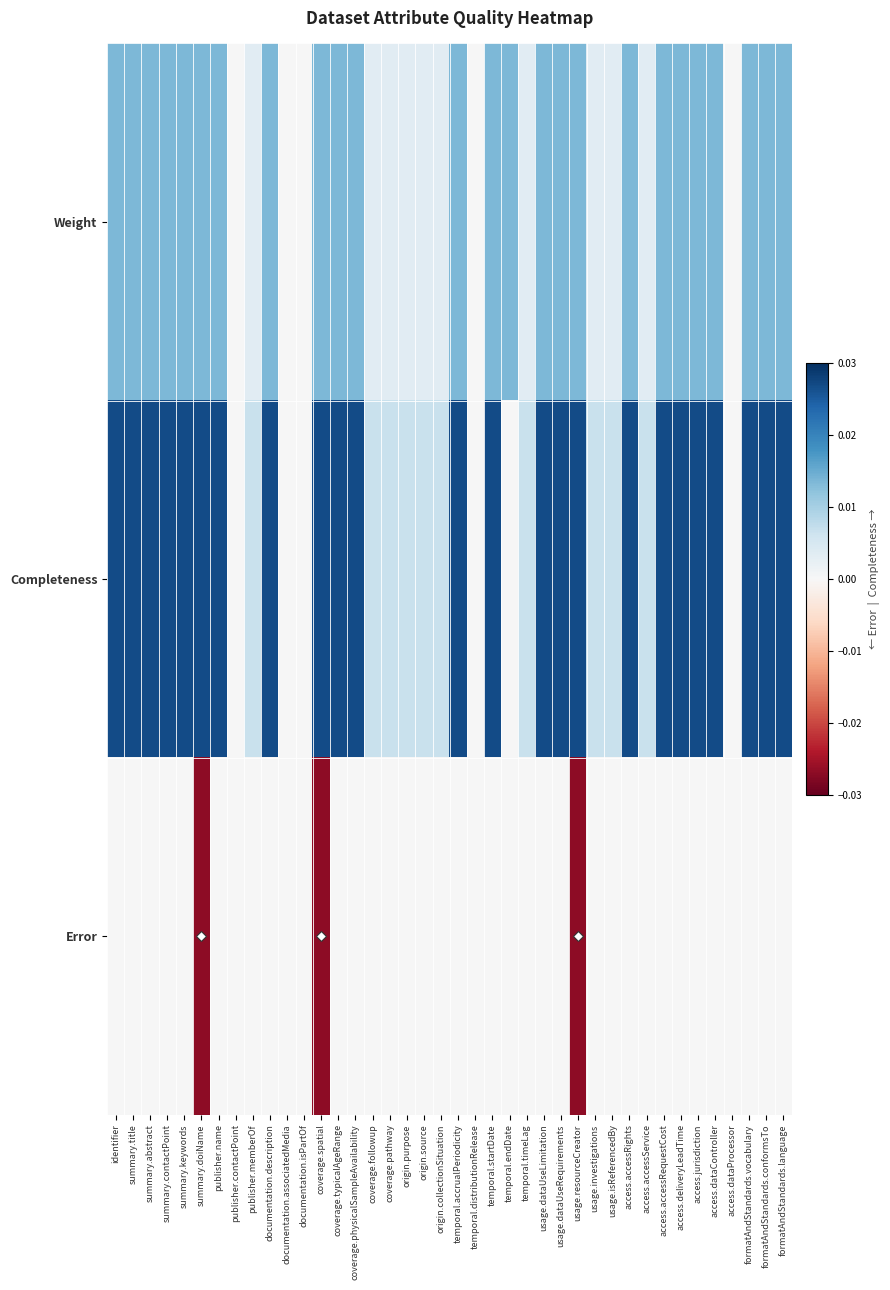

Rank the series by their maximum value, from highest to lowest.

Completeness, Weight, Error